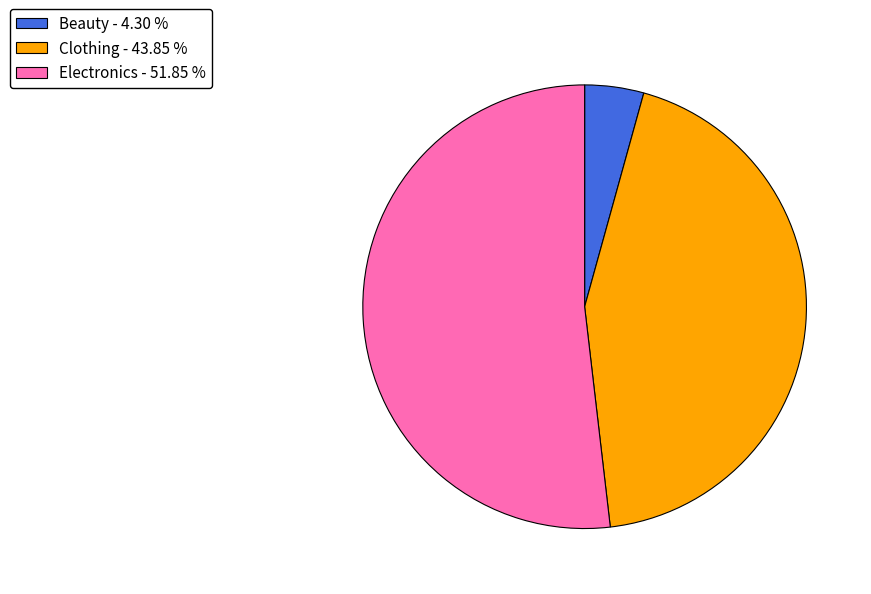

How many segments does this pie chart have?

3